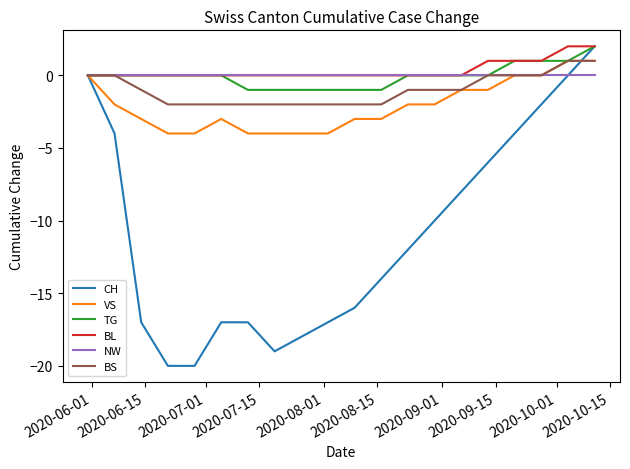

Which series has the widest spread of values?

CH